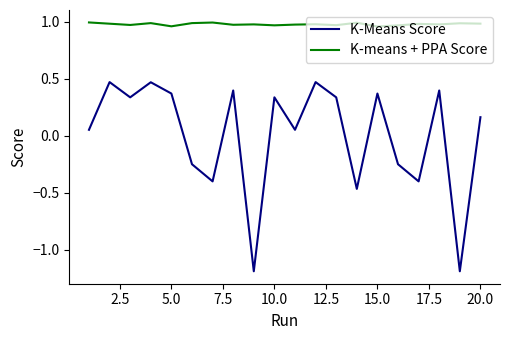

In K-means + PPA Score, how many points are lower than both neighbors (excluding endpoints)?

7